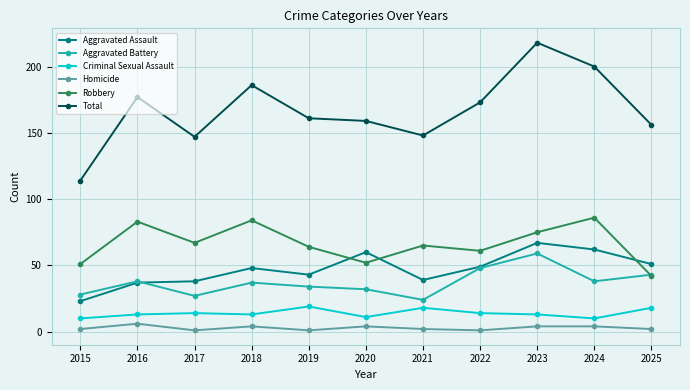

Count the number of categories in the chart.

11